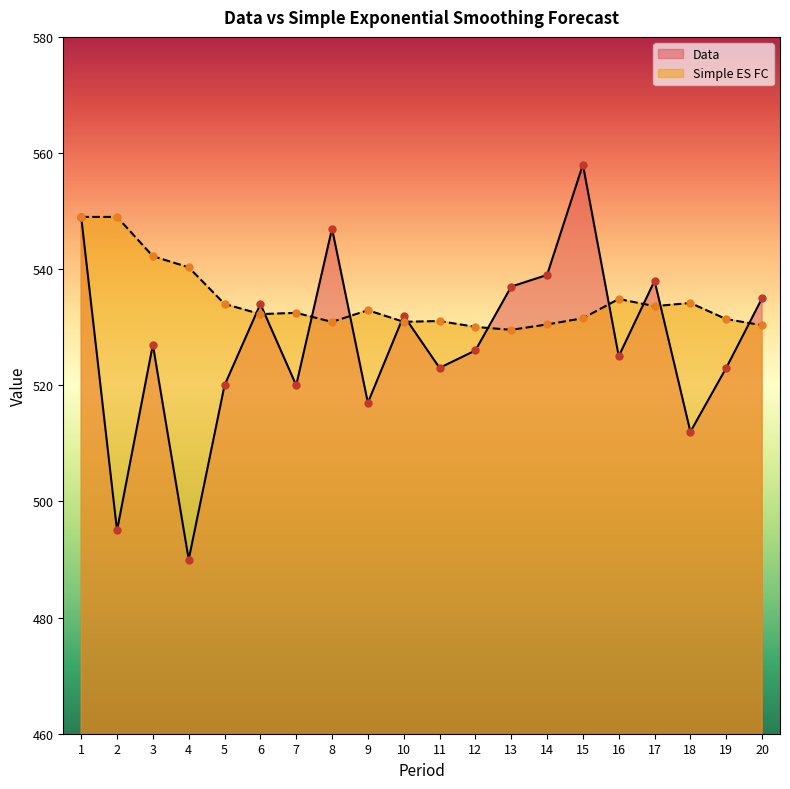

At which category is the sum across all series the highest?

1